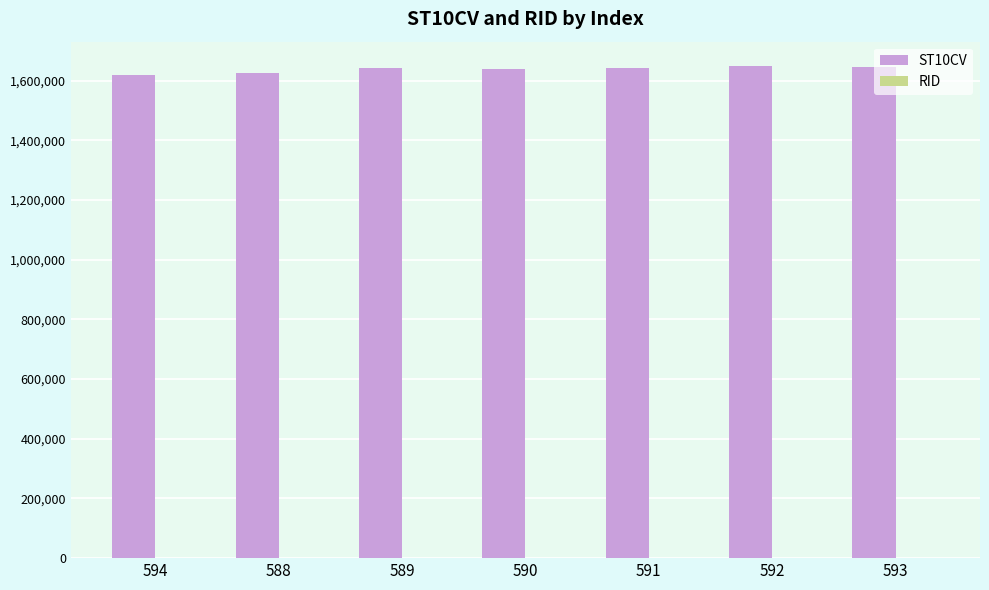

What is the greatest value displayed?

1648340